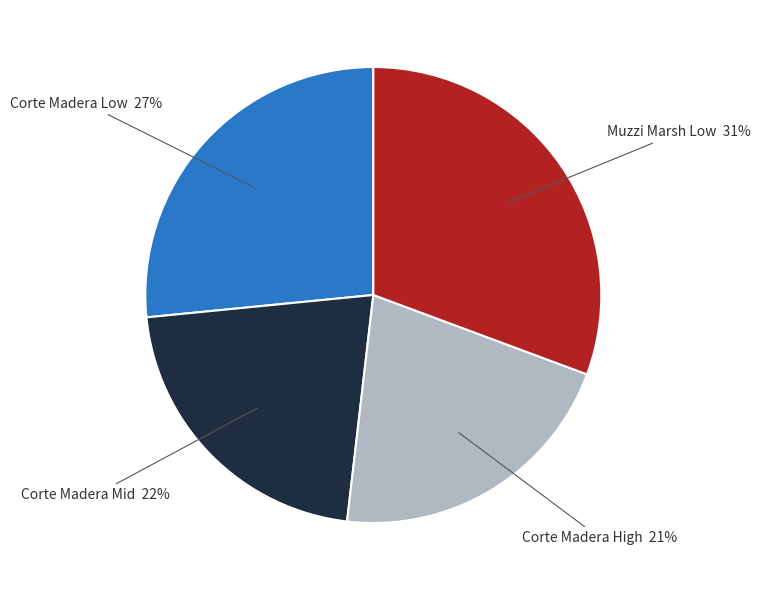

To the nearest percent, what is the average slice percentage?

25%